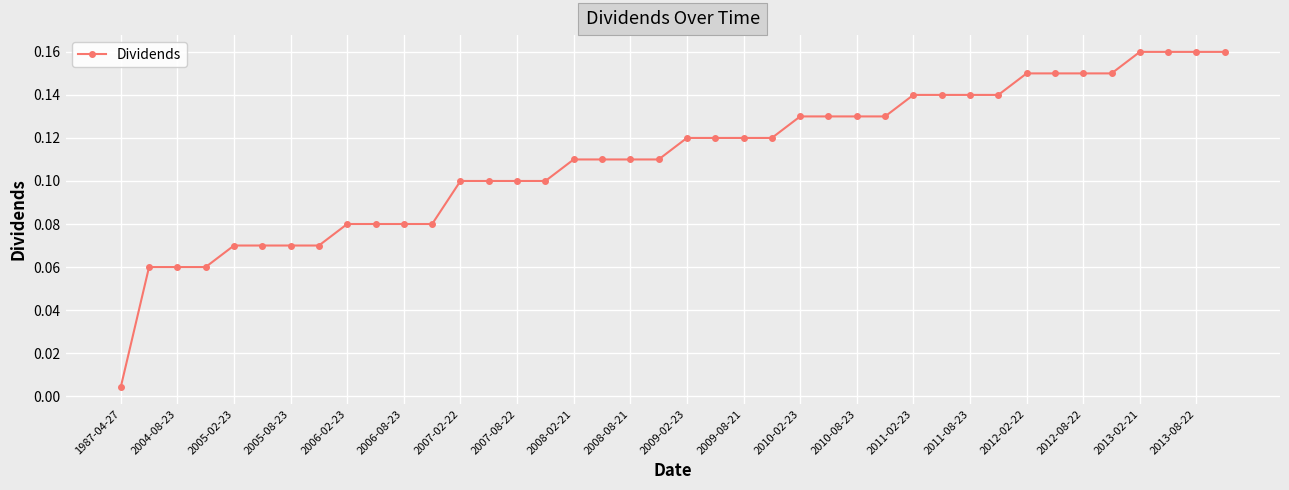

What is the sum of all values?

4.4